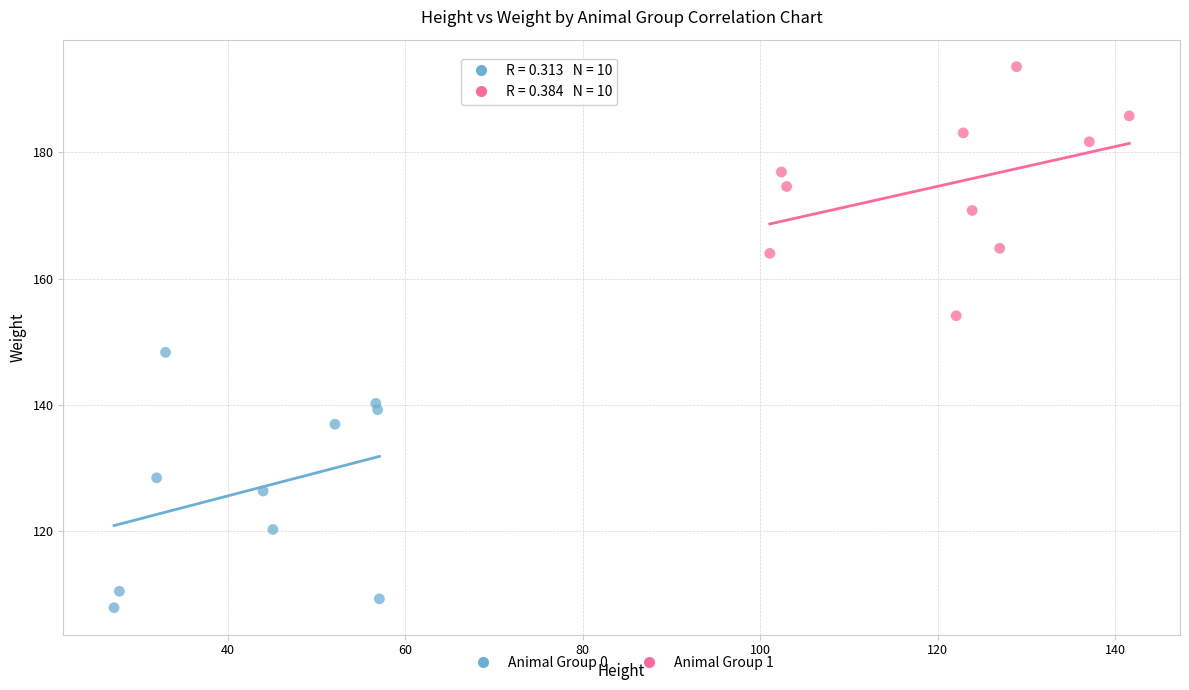

Which series reaches the maximum Y coordinate?

Animal Group 1